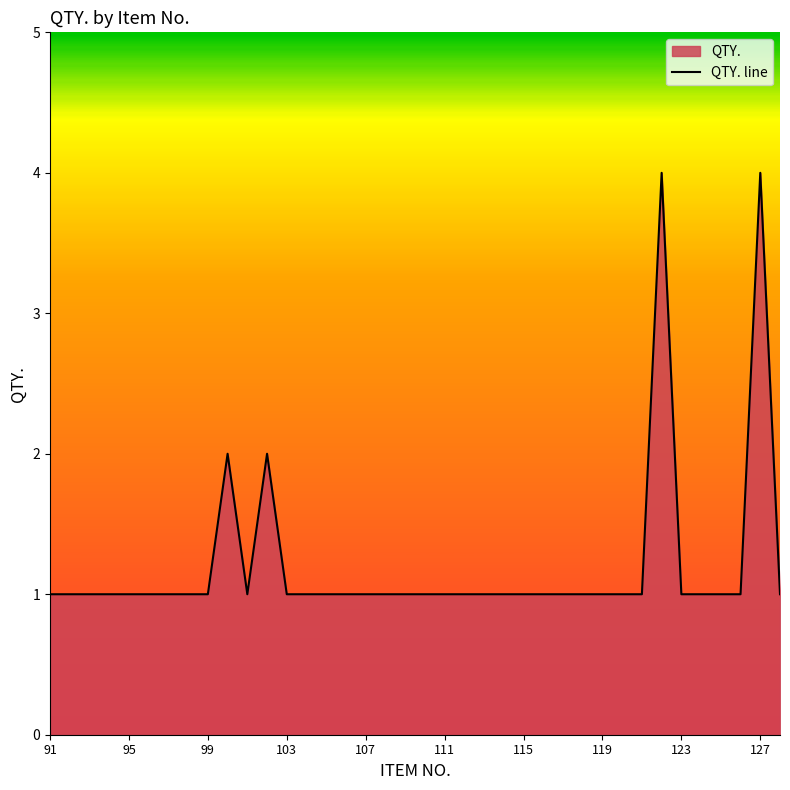

What is the greatest value displayed?

4